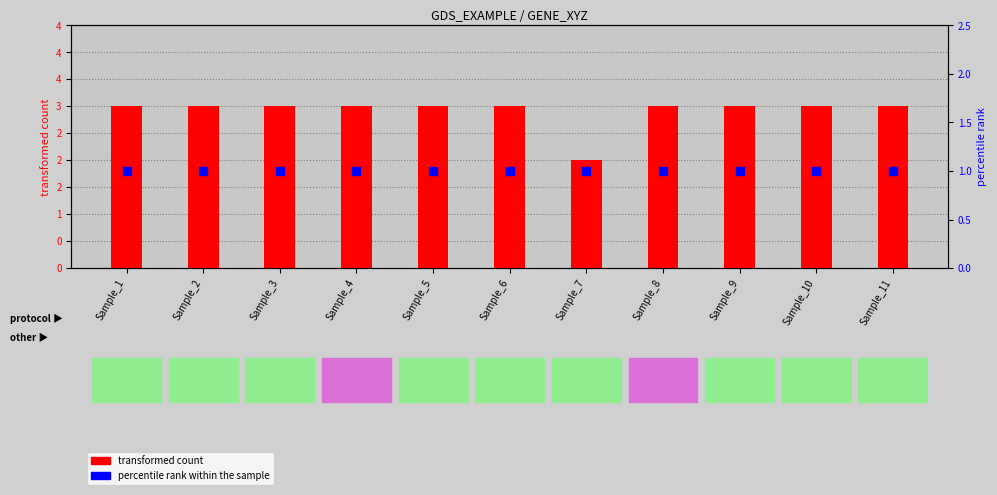

At which category is the sum across all series the highest?

Sample_1